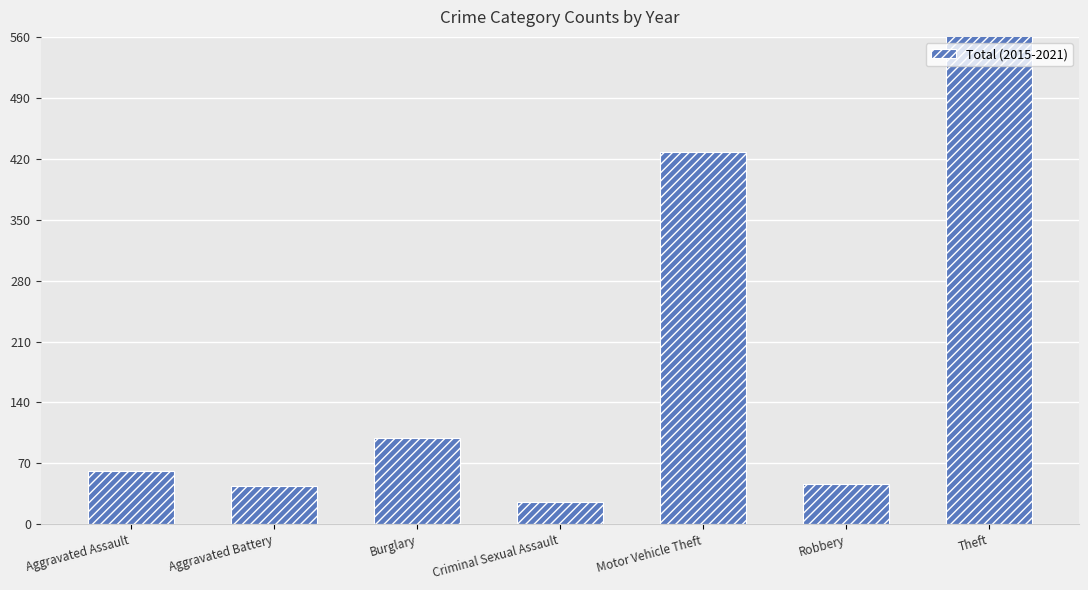

Which has a higher value, Burglary or Aggravated Assault?

Burglary